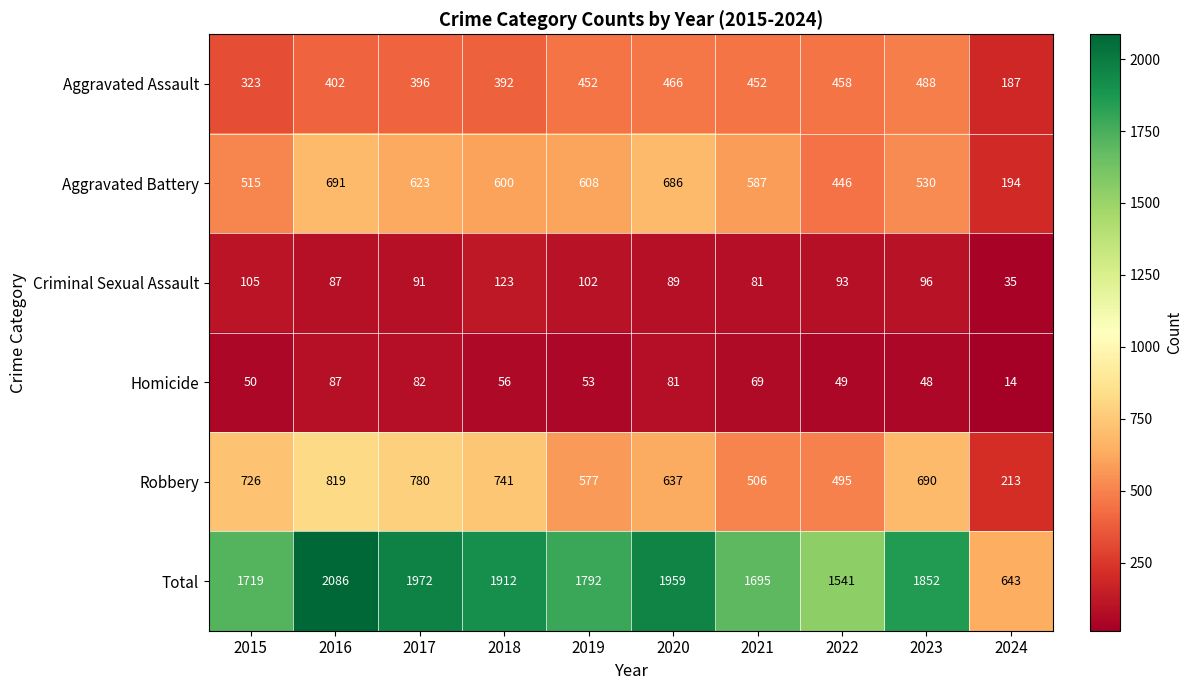

What is the difference between the maximum and second lowest values in the Total series?

545